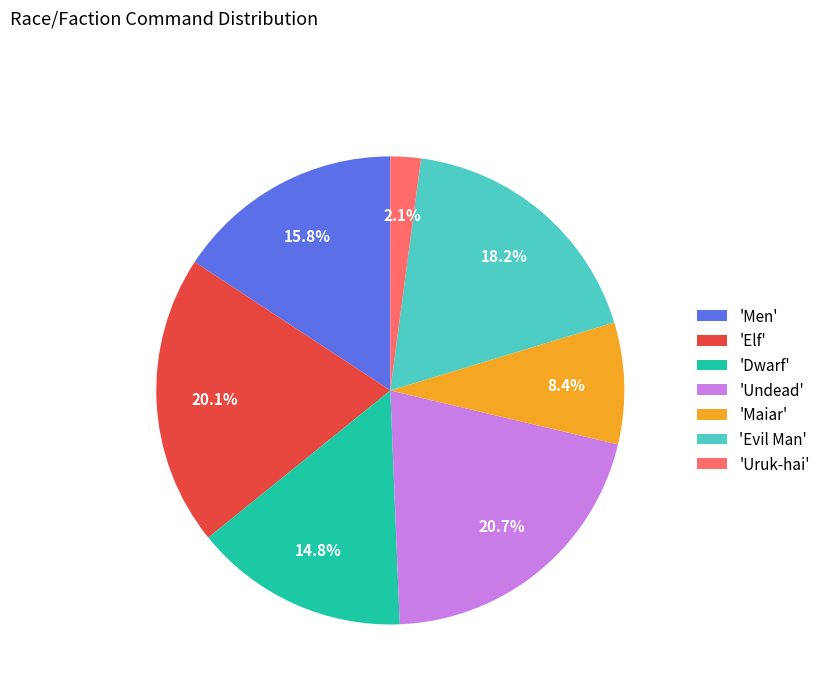

Rank the categories by value from lowest to highest.

'Uruk-hai', 'Maiar', 'Dwarf', 'Men', 'Evil Man', 'Elf', 'Undead'